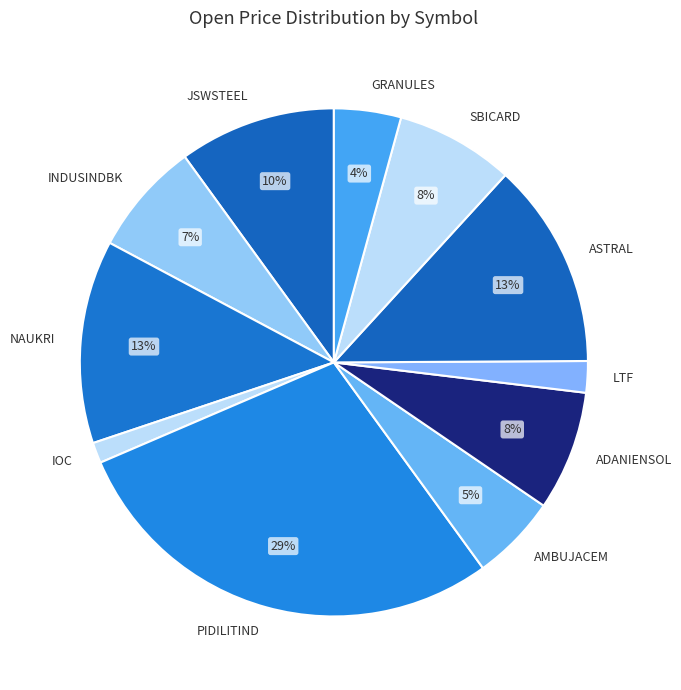

The GRANULES slice represents 11% of the pie. True or false?

False